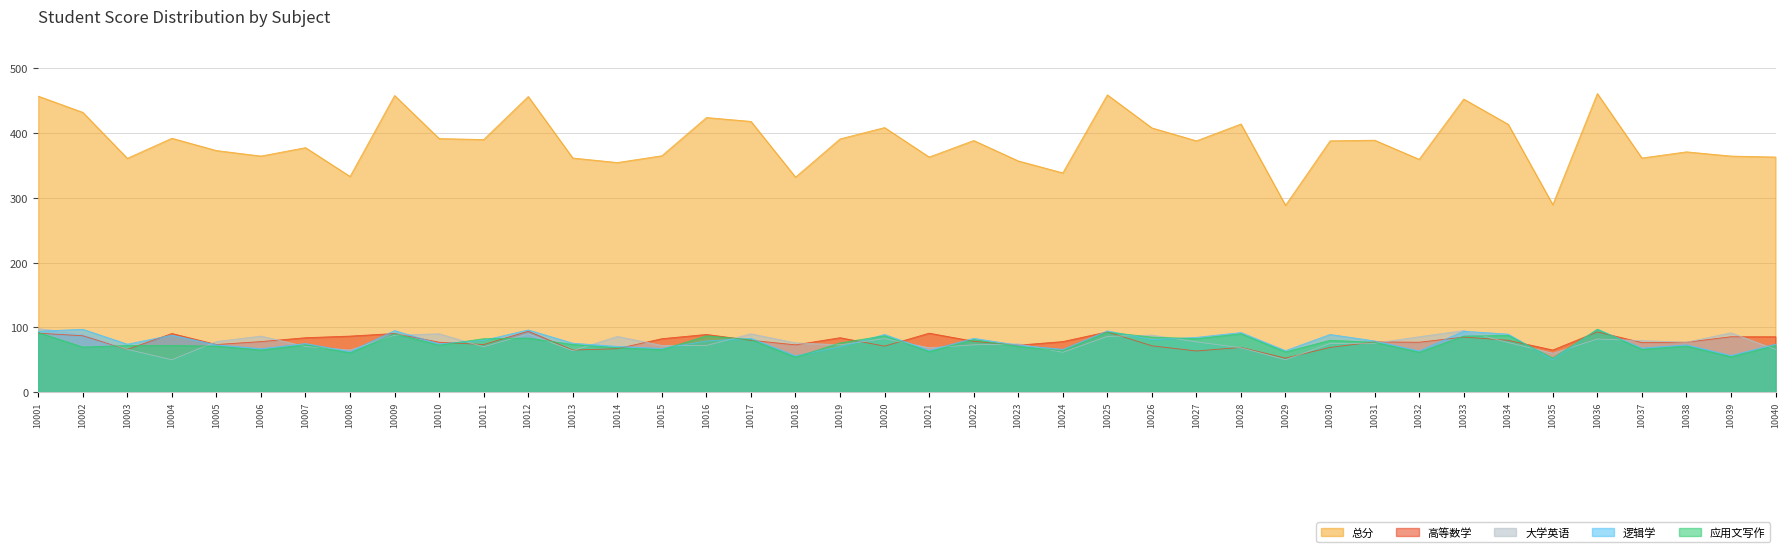

The value of 应用文写作 at 10034 is 87.5. True or false?

True